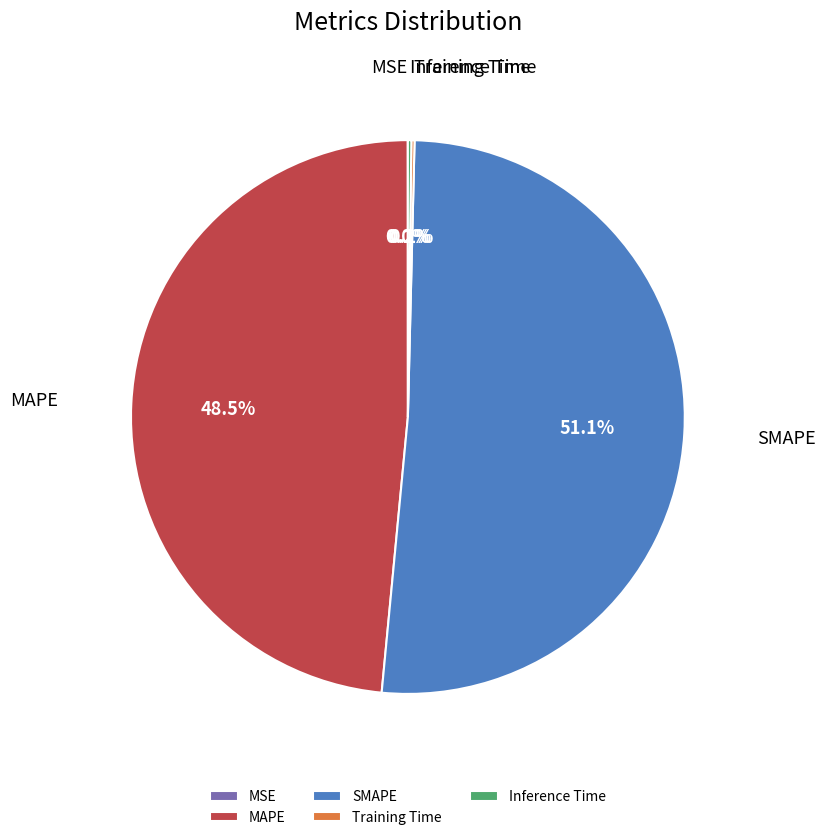

Do MAPE and SMAPE together represent more than half of the pie?

Yes